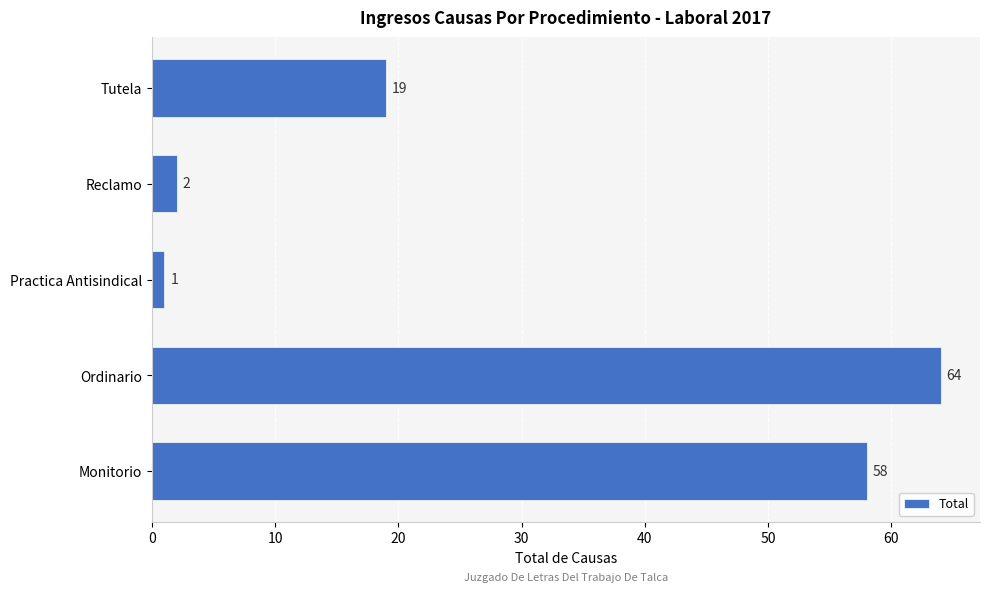

What is the maximum value shown in the chart?

64